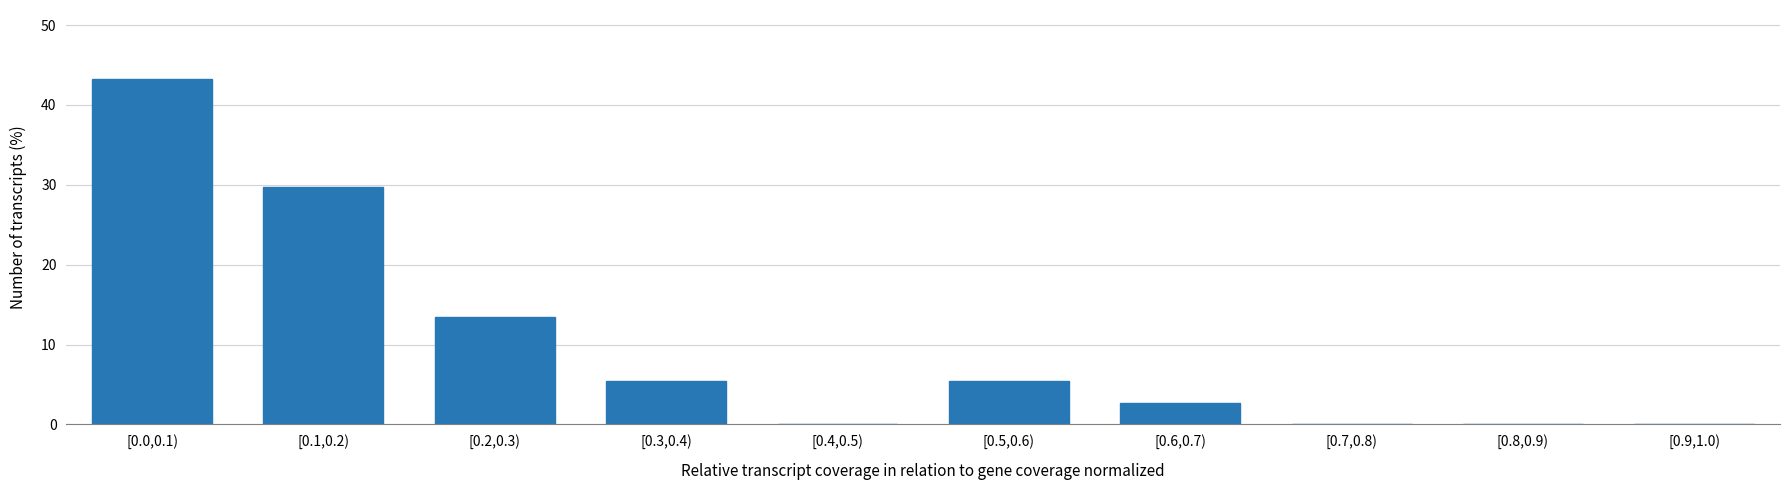

Reading left to right, what are all the values shown in this chart?

[0.0,0.1)=43.2	[0.1,0.2)=29.7	[0.2,0.3)=13.5	[0.3,0.4)=5.4	[0.4,0.5)=0.0	[0.5,0.6)=5.4	[0.6,0.7)=2.7	[0.7,0.8)=0.0	[0.8,0.9)=0.0	[0.9,1.0)=0.0